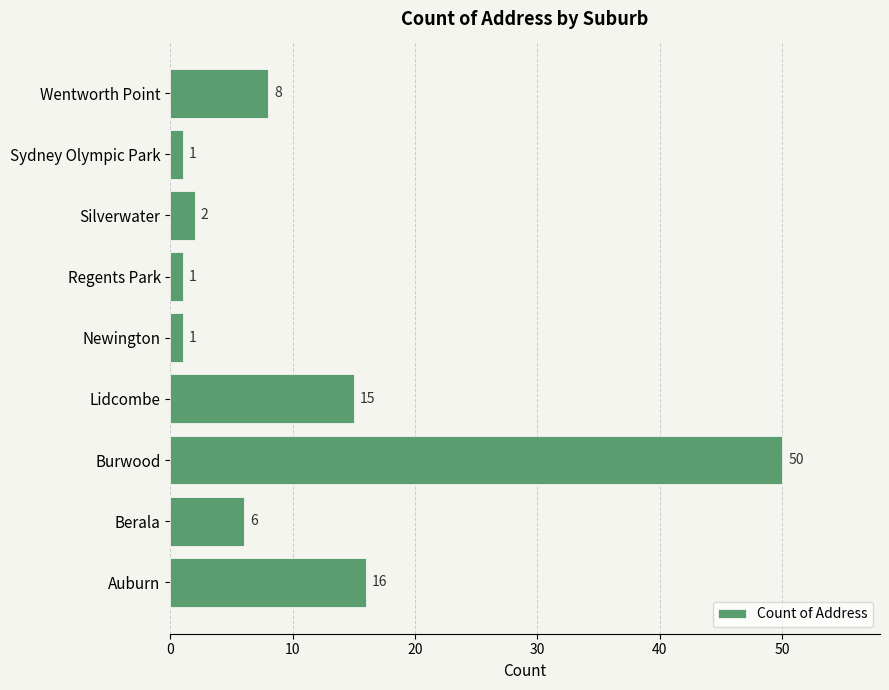

What is the smallest value displayed?

1